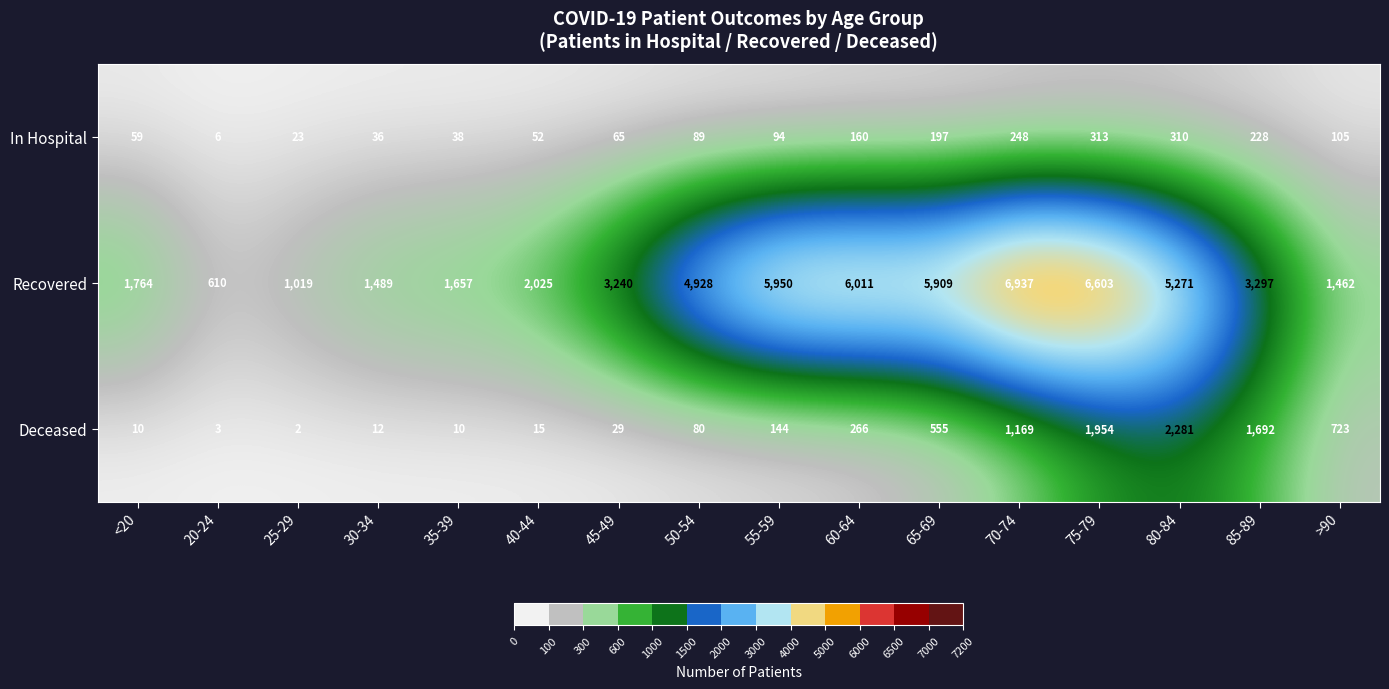

At >90, list the series in order from largest to smallest.

Recovered, Deceased, In Hospital